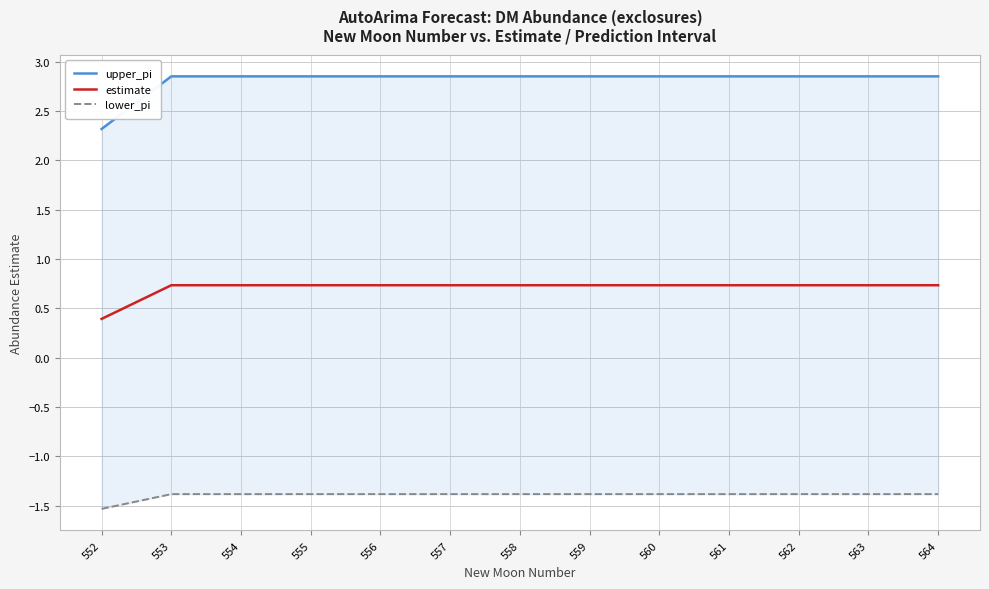

List the series in order of their overall mean, highest first.

upper_pi, estimate, lower_pi